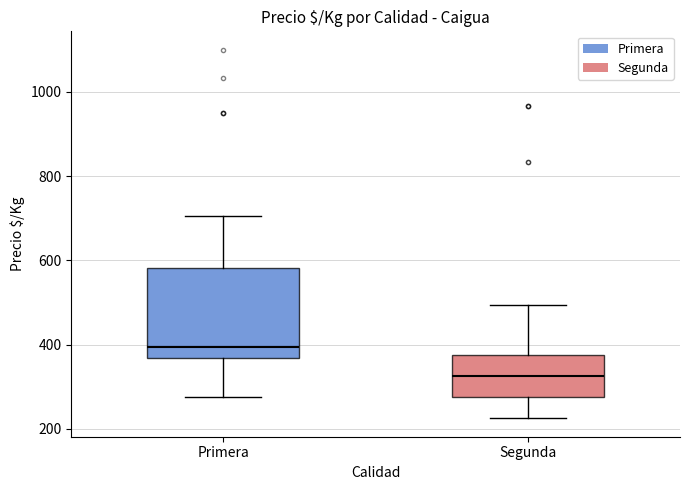

Reading left to right, read every box against the y-axis: the position of its median line, the range the box covers, and the ends of its whiskers. The values are not printed on the chart, so give them approximately, as read against the axis.

Primera: median 400, box 360 to 580, whiskers 280 to 700
Segunda: median 320, box 280 to 380, whiskers 220 to 500